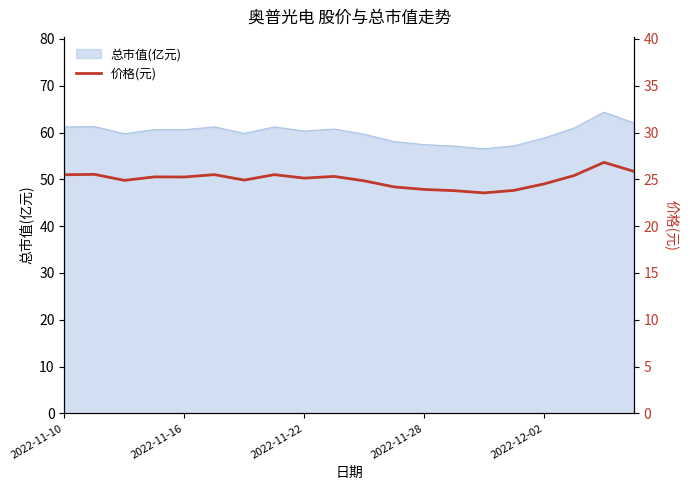

The chart shows a value of 24.8 at 10. True or false?

True